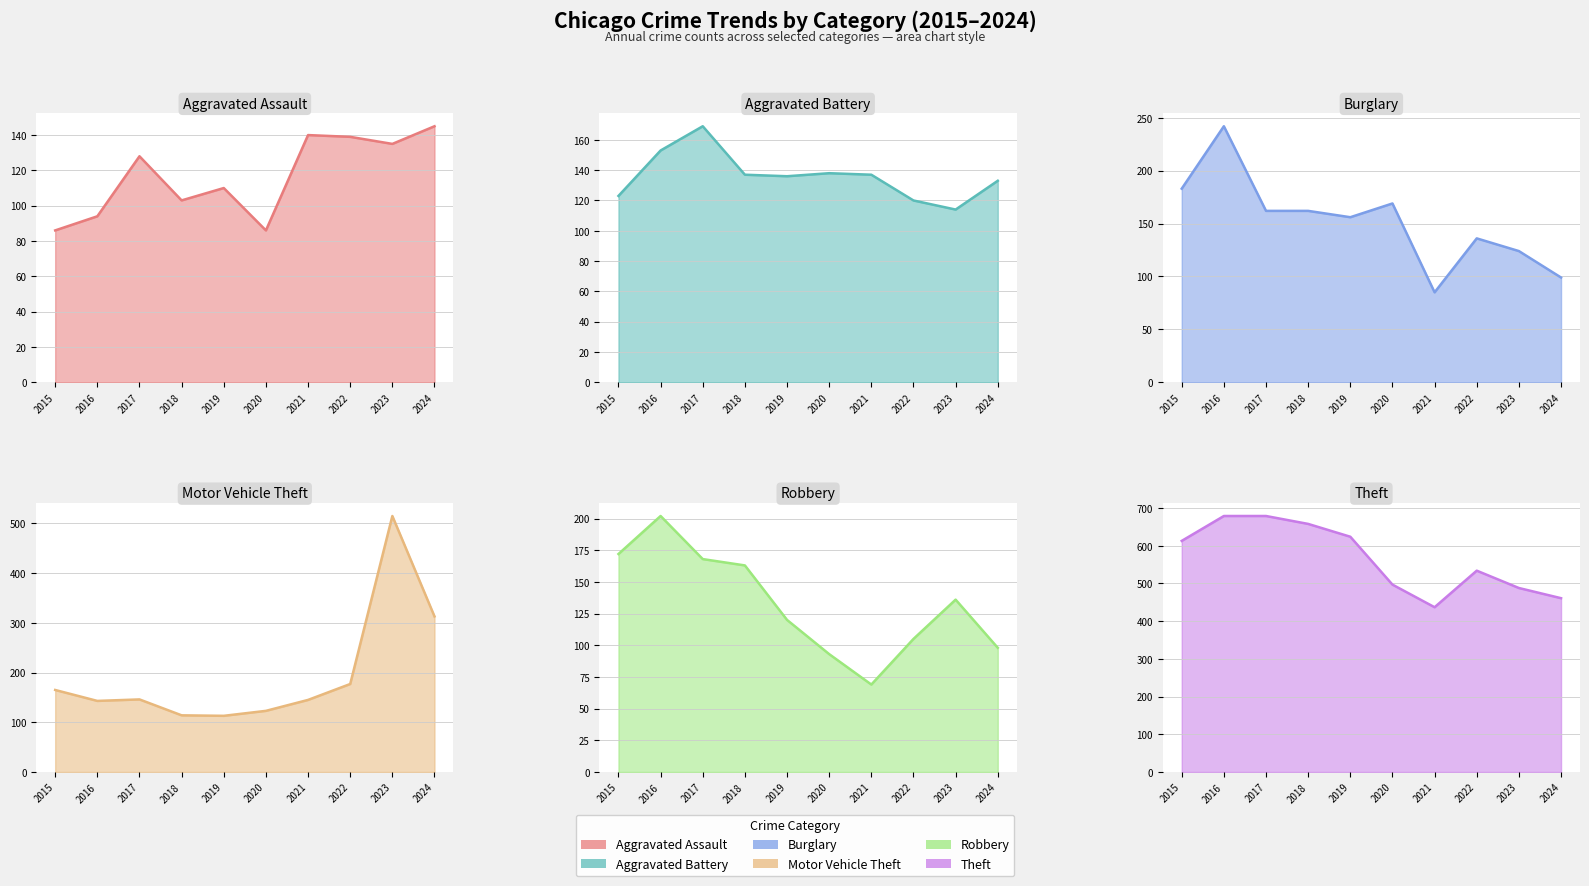

Is it true that Burglary equals 264 at 2017?

False